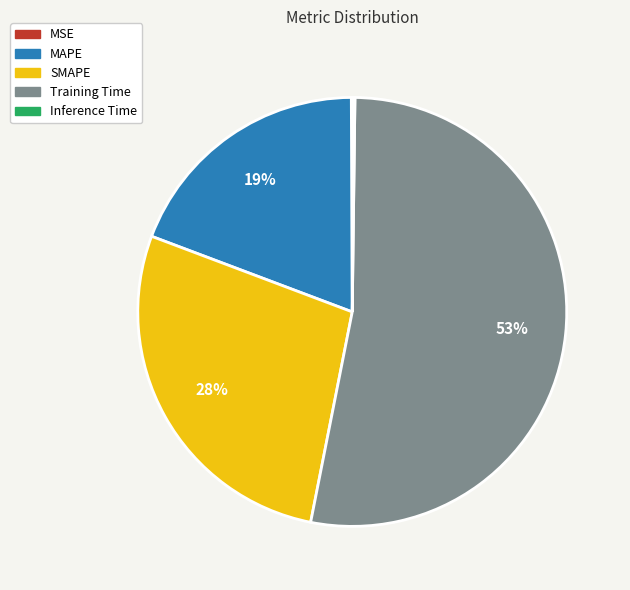

Which category has the biggest portion of the pie?

Training Time